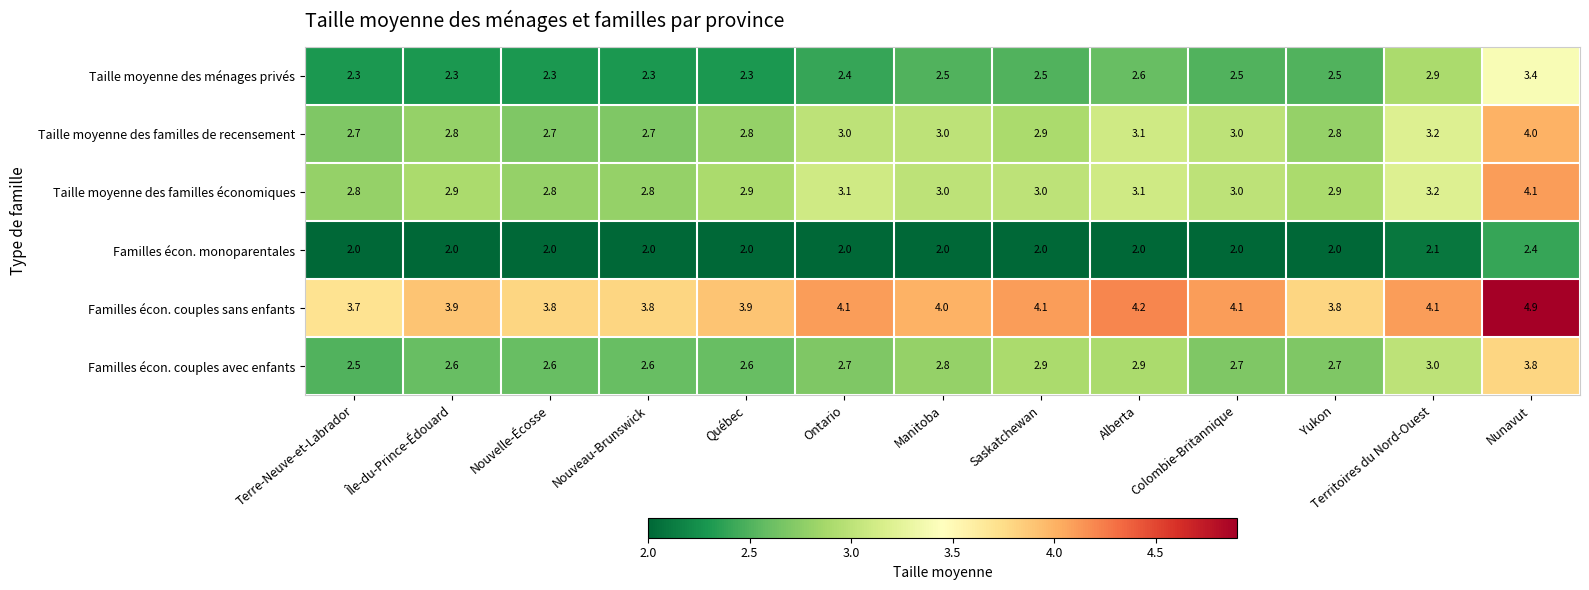

Which category has the highest value across all series?

Nunavut